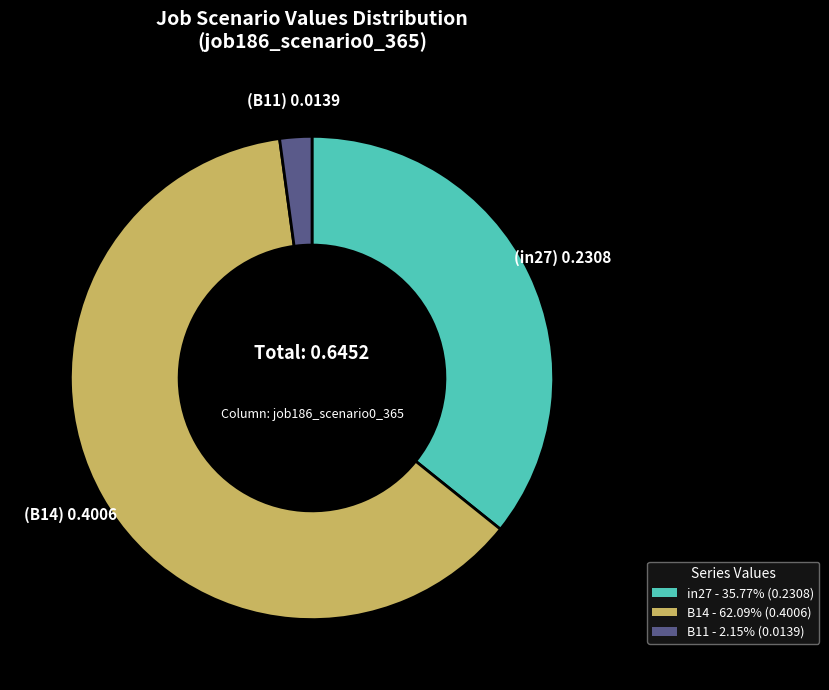

Is there a majority slice in this chart?

Yes